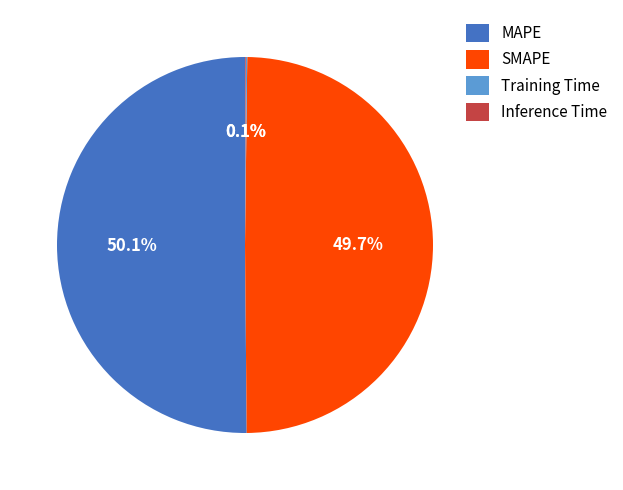

What is the majority slice?

MAPE